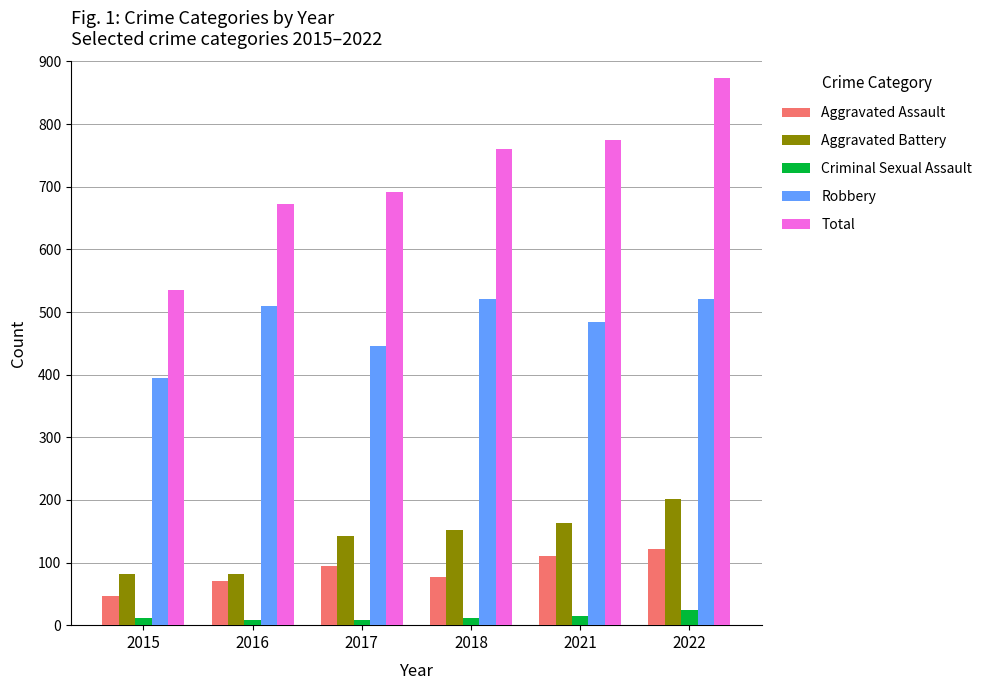

Is it true that Criminal Sexual Assault equals 8 at 2016?

True